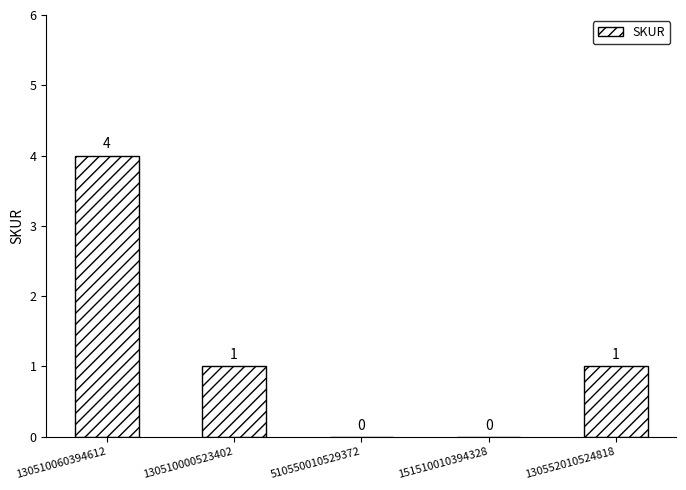

At which label does the data first exceed 1?

130510060394612